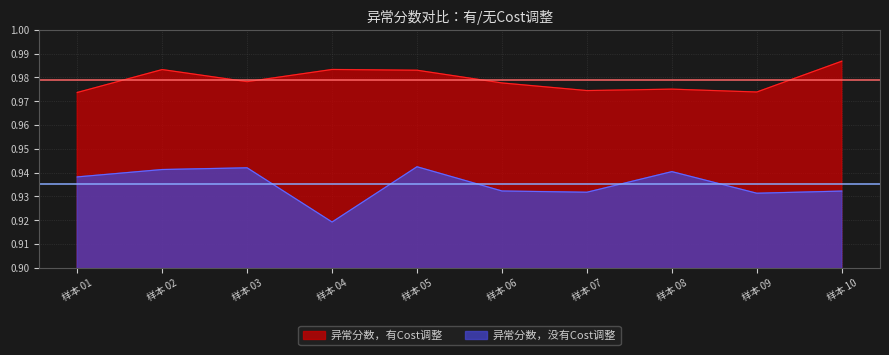

What are all the series names shown in the legend?

异常分数，有Cost调整, 异常分数，没有Cost调整